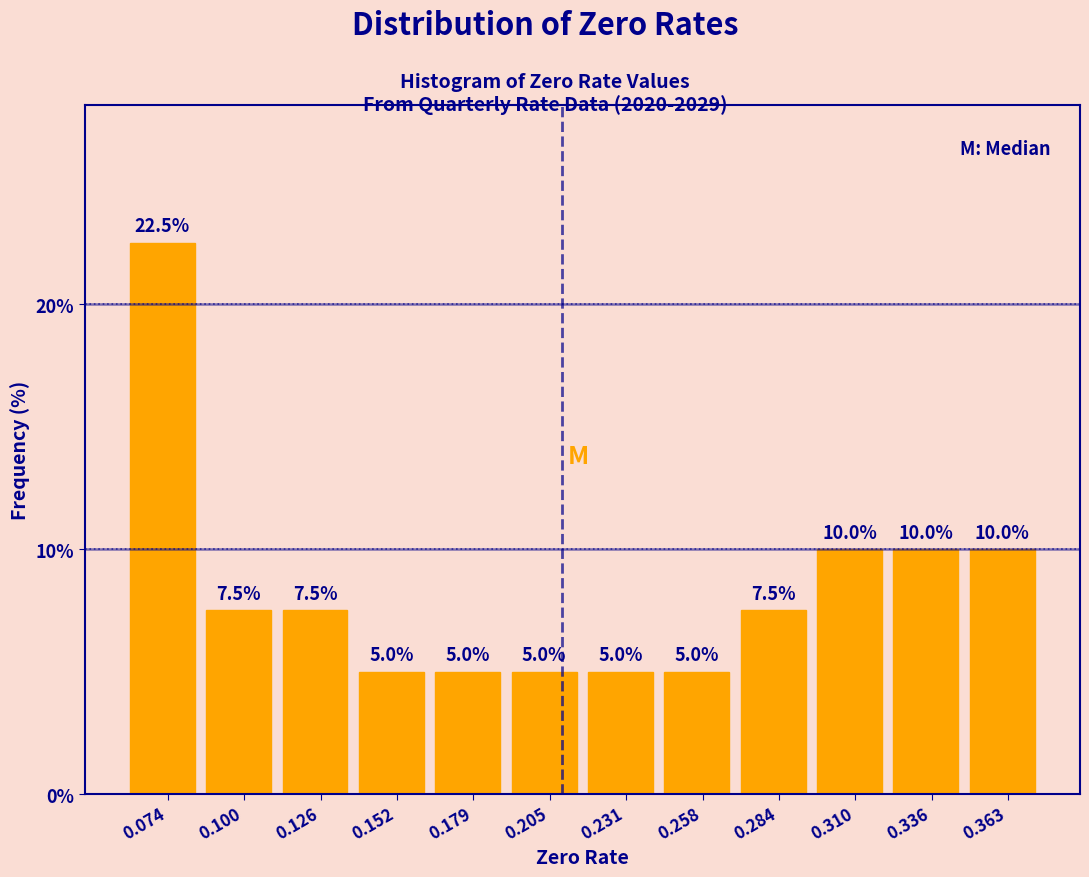

Which range on the x-axis has the tallest bar?

0.060 to 0.085